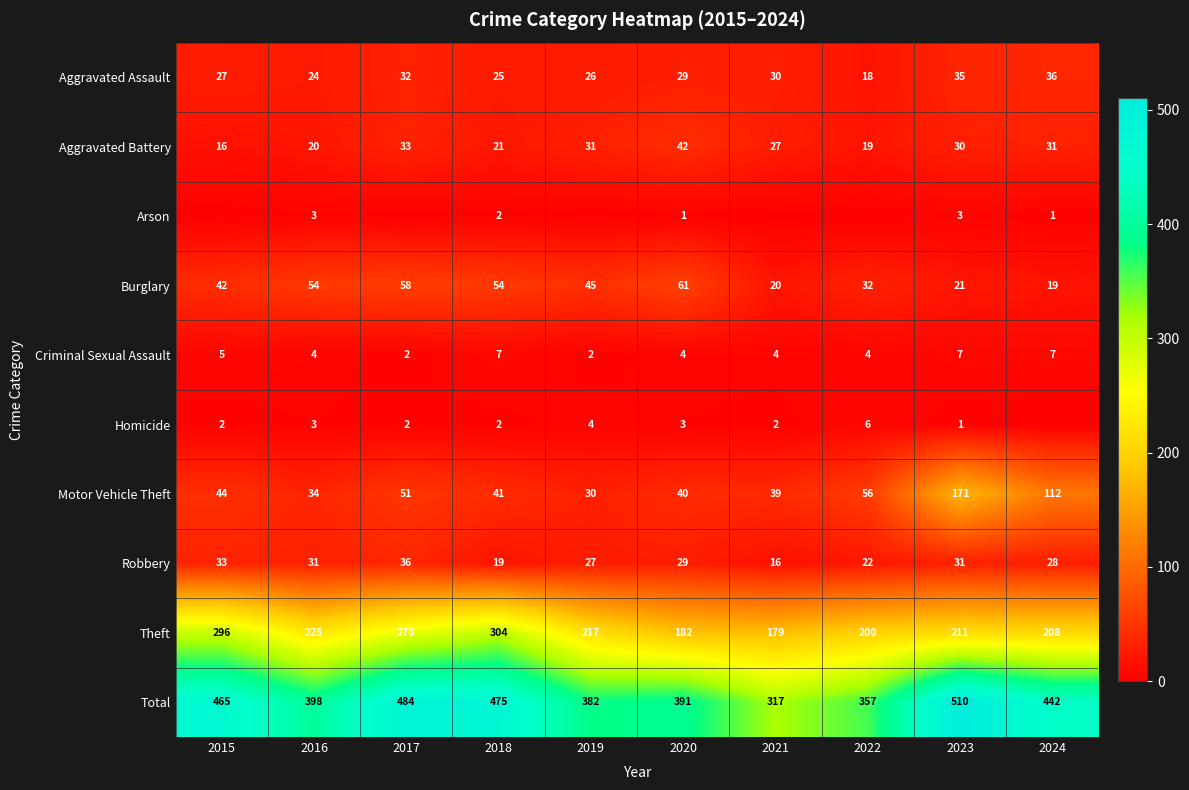

What is the approximate value of Aggravated Assault at 2022, to the nearest 10?

20